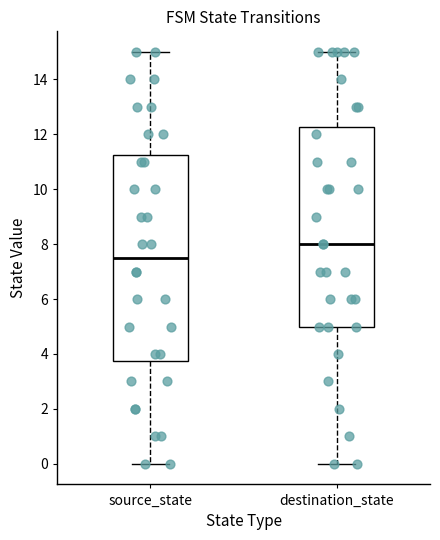

Reading left to right, read every box against the y-axis: the position of its median line, the range the box covers, and the ends of its whiskers. The values are not printed on the chart, so give them approximately, as read against the axis.

source_state: median 7.6, box 3.8 to 11.2, whiskers 0.0 to 15.0
destination_state: median 8.0, box 5.0 to 12.2, whiskers 0.0 to 15.0